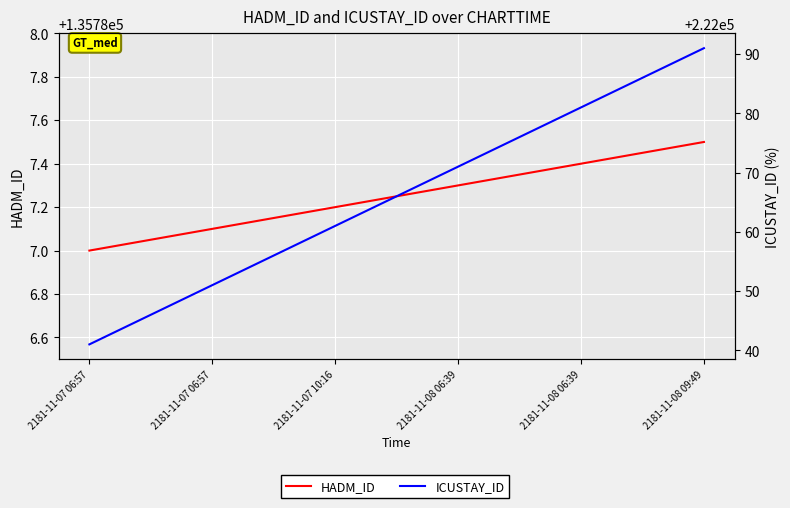

True or false: ICUSTAY_ID and HADM_ID cross at least once.

False